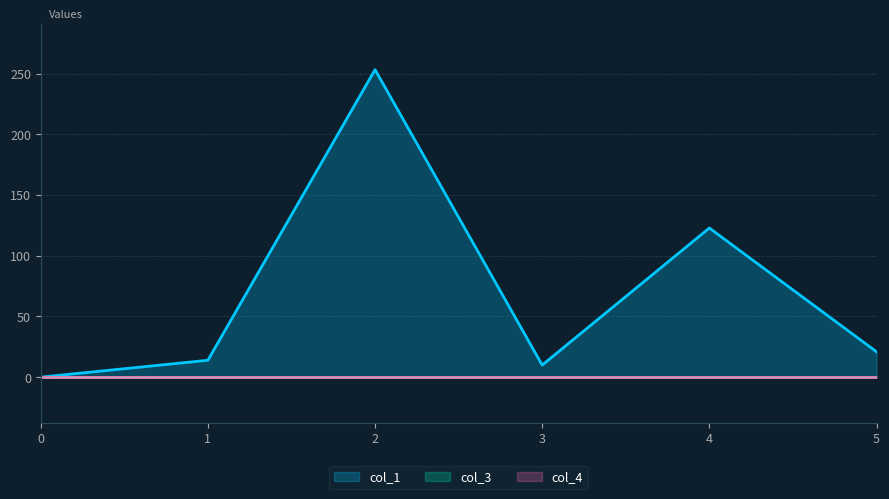

The col_1 series shows 122.8 at 4. True or false?

True